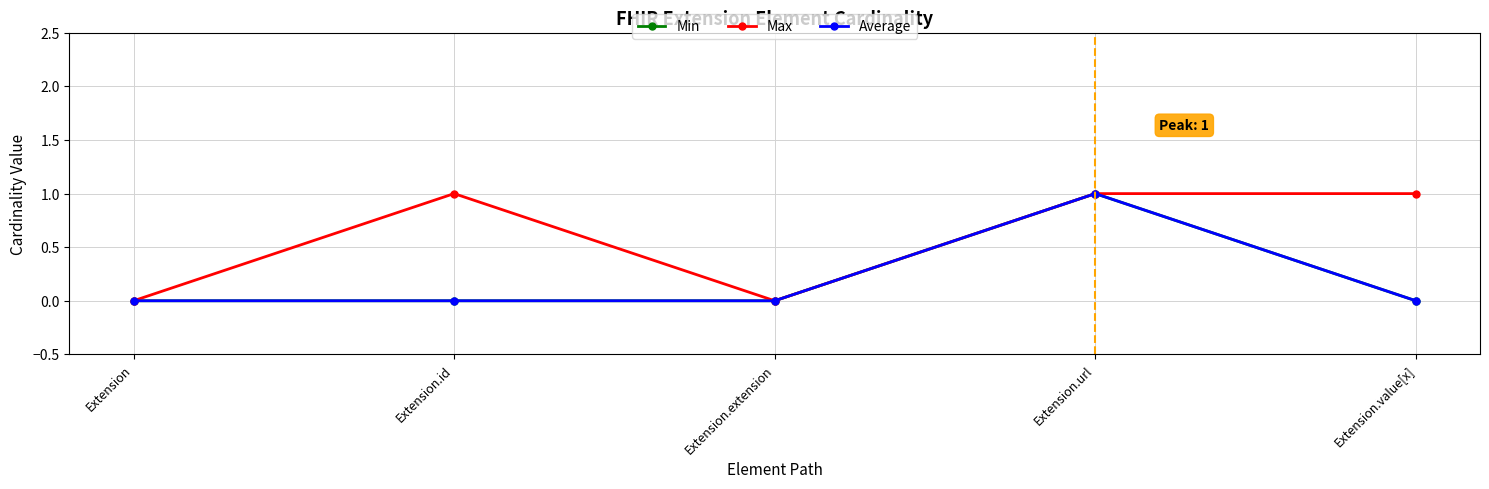

What is the value of the Average point at the 4th from the left?

1